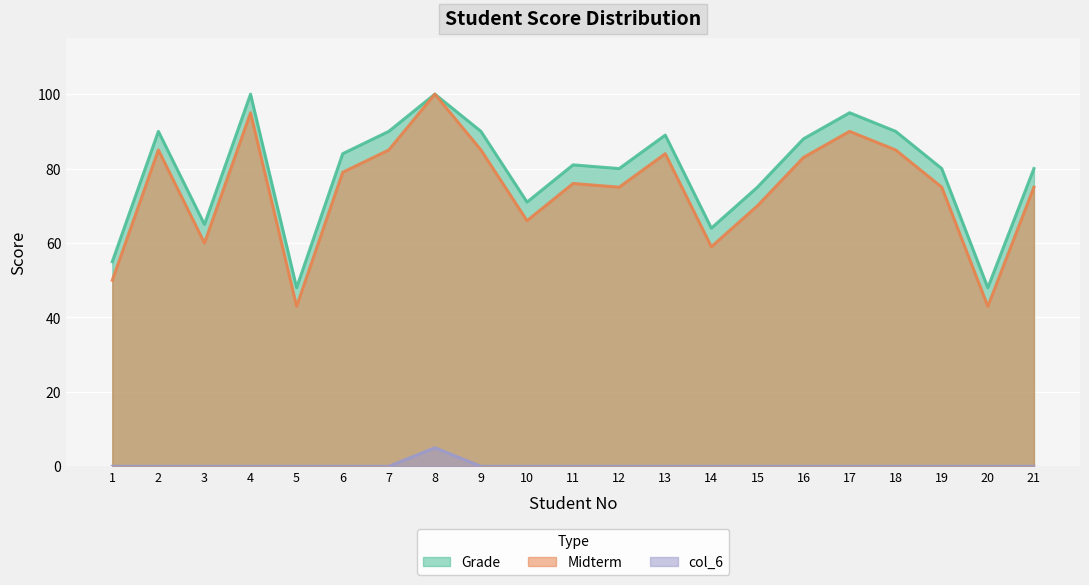

What is the difference between the col_6 values at 8 and 5?

5